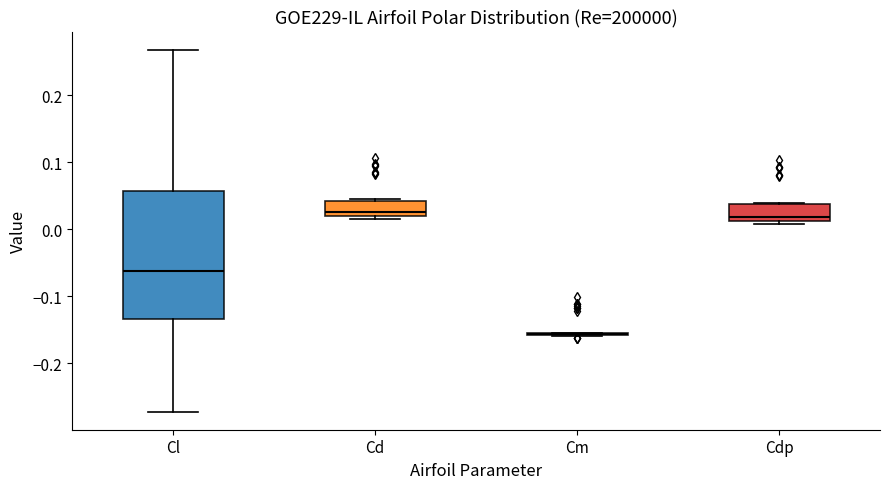

Which box is the tallest, from its lower edge to its upper edge?

Cl